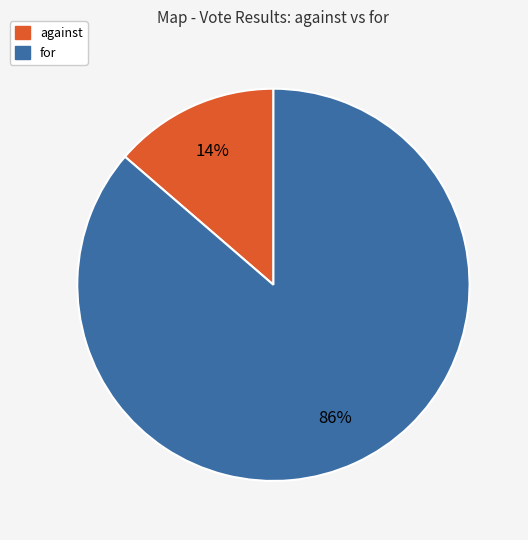

The against slice represents 3% of the pie. True or false?

False